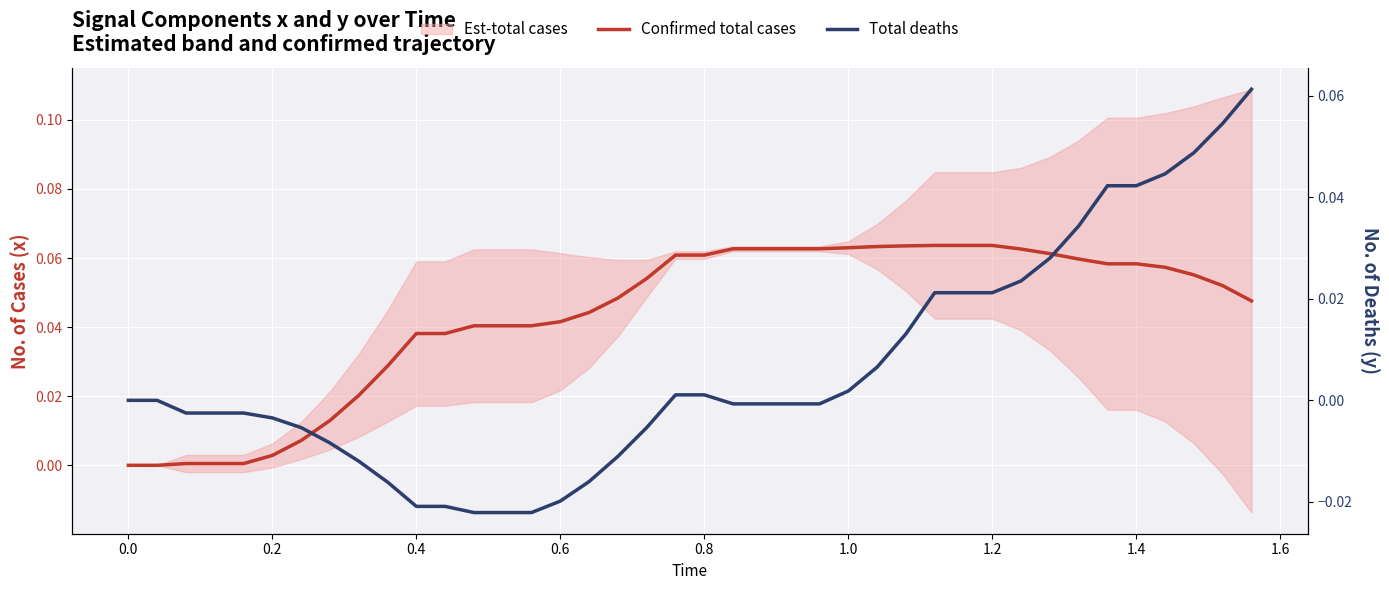

Reading right to left, extract all data points from this chart.

Confirmed total cases: 0.0	0.1	0.1	0.1	0.1	0.1	0.1	0.1	0.1	0.1	0.1	0.1	0.1	0.1	0.1	0.1	0.1	0.1	0.1	0.1	0.1	0.1	0.0	0.0	0.0	0.0	0.0	0.0	0.0	0.0	0.0	0.0	0.0	0.0	0.0	0.0	0.0	0.0	0.0	0.0
Total deaths: 0.1	0.1	0.0	0.0	0.0	0.0	0.0	0.0	0.0	0.0	0.0	0.0	0.0	0.0	0.0	-0.0	-0.0	-0.0	-0.0	0.0	0.0	-0.0	-0.0	-0.0	-0.0	-0.0	-0.0	-0.0	-0.0	-0.0	-0.0	-0.0	-0.0	-0.0	-0.0	-0.0	-0.0	-0.0	0.0	0.0